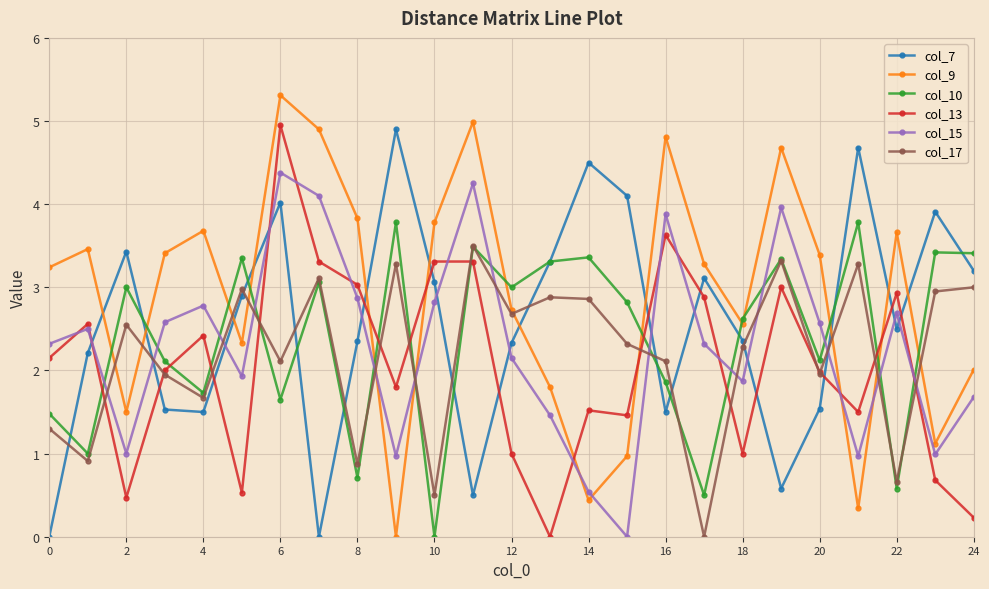

What is the highest value of the col_9 series?

5.3